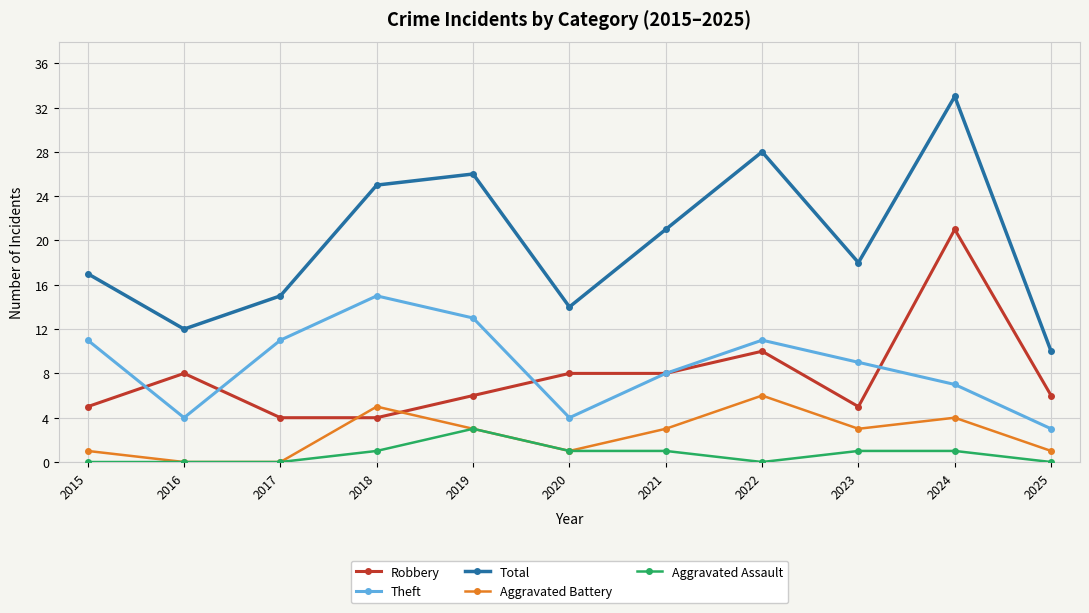

Where does the Total series first go above 18?

2018